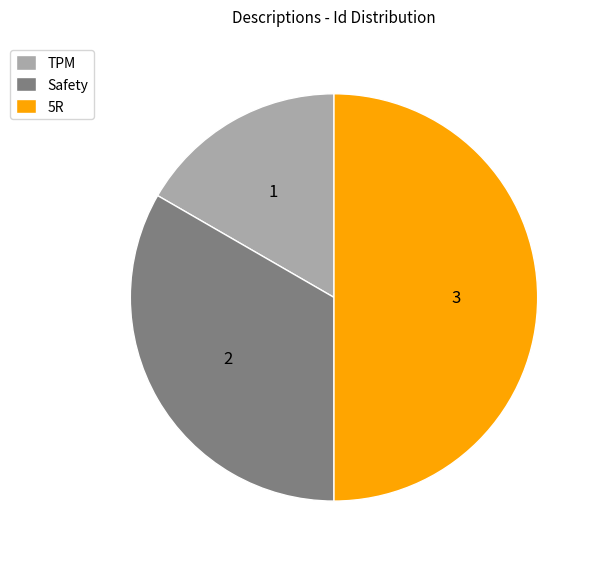

Count the number of slices in the pie.

3